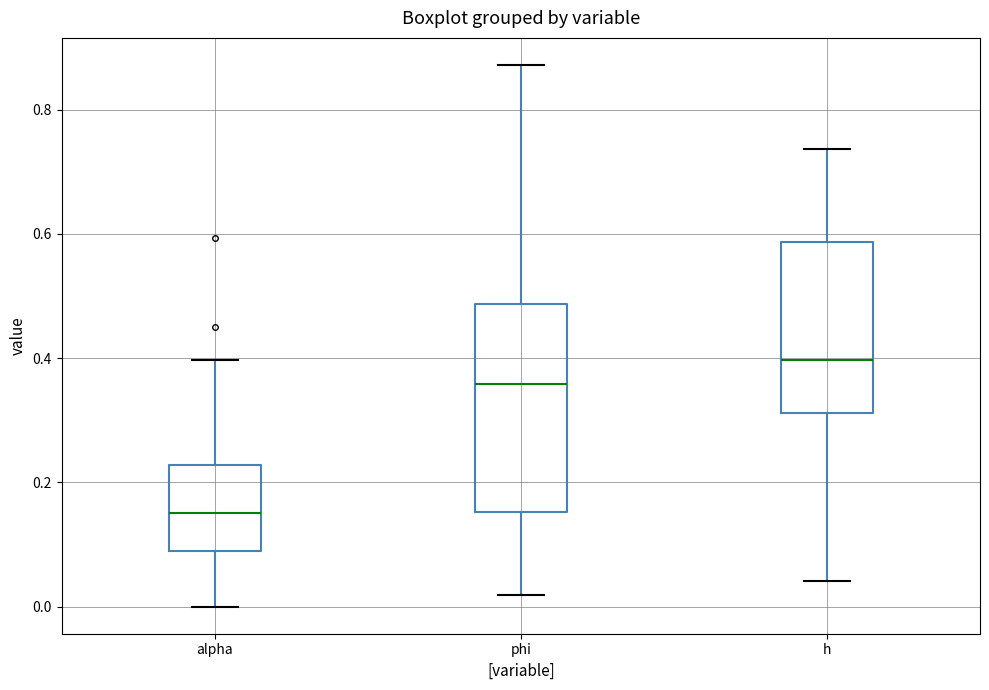

Which box is the tallest, from its lower edge to its upper edge?

phi